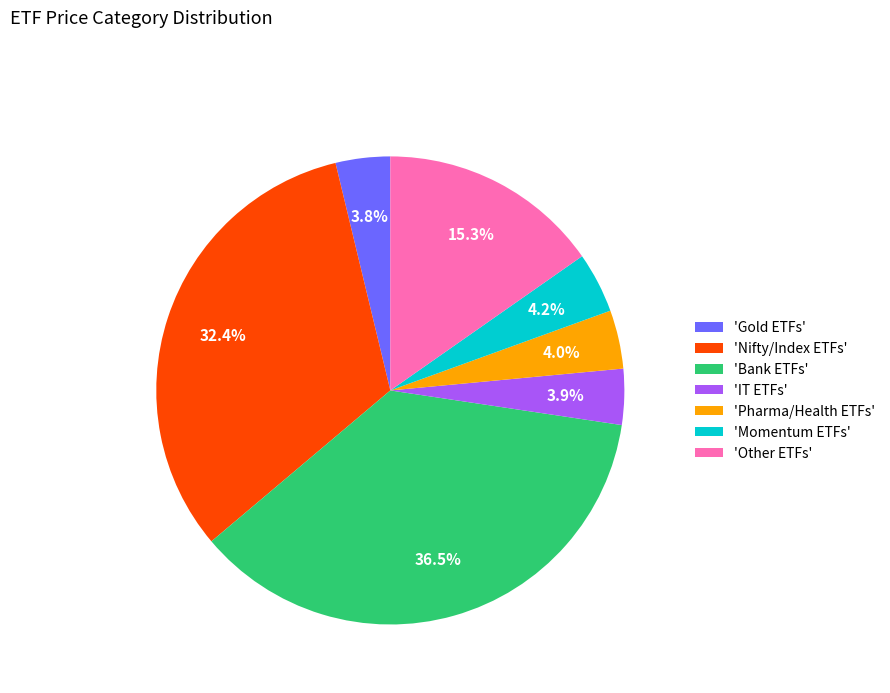

Count the number of slices in the pie.

7